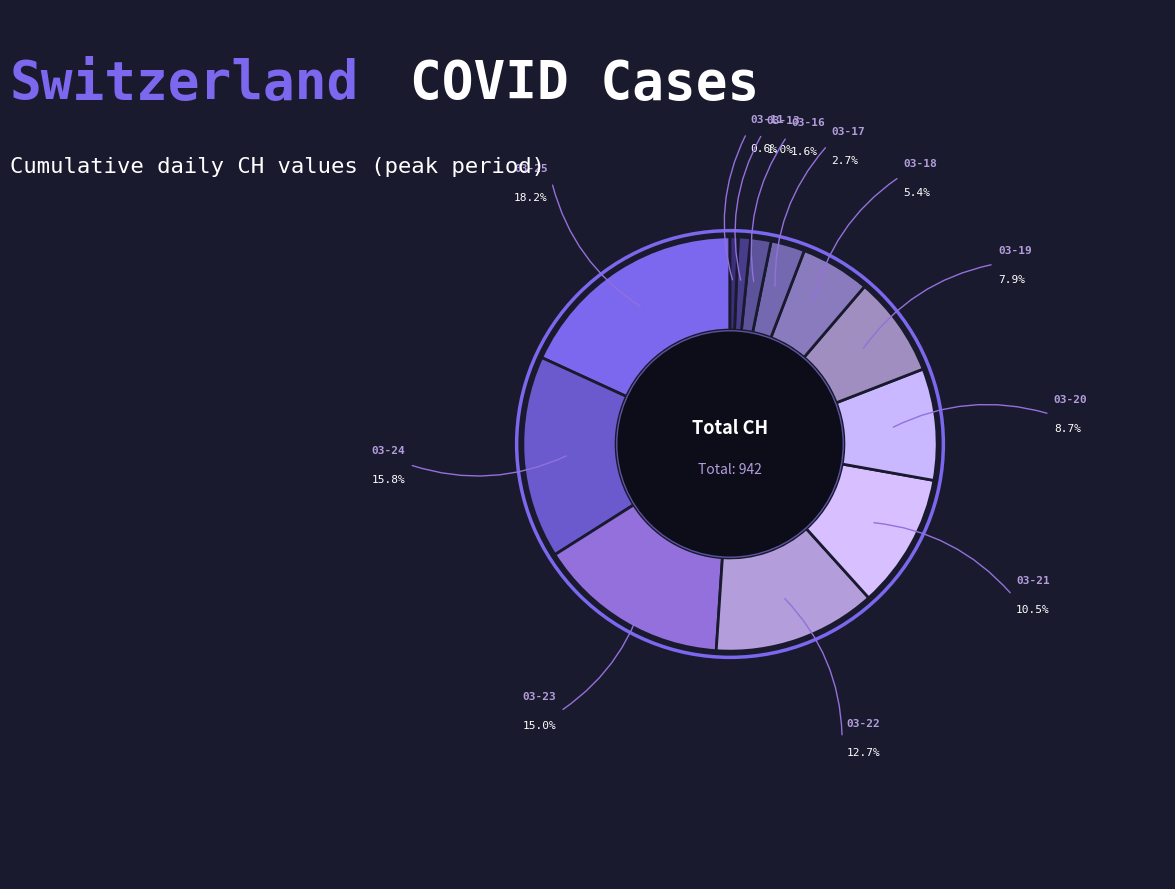

Count the number of slices in the pie.

12